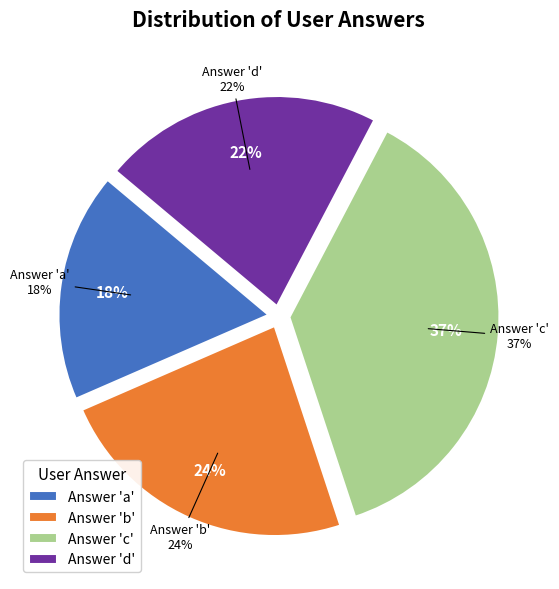

Does a account for over 50% of the chart?

No